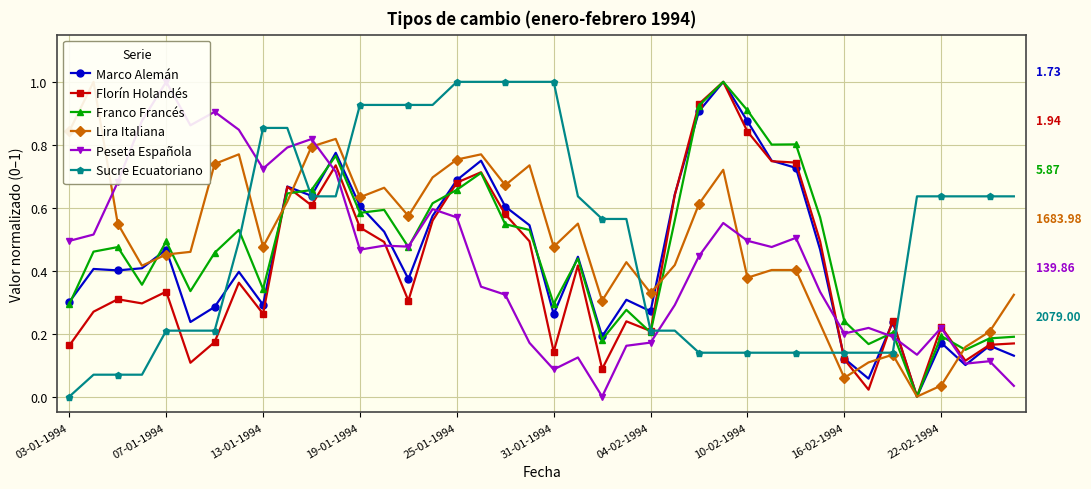

The value of Sucre Ecuatoriano at 03-01-1994 is 0.7. True or false?

False